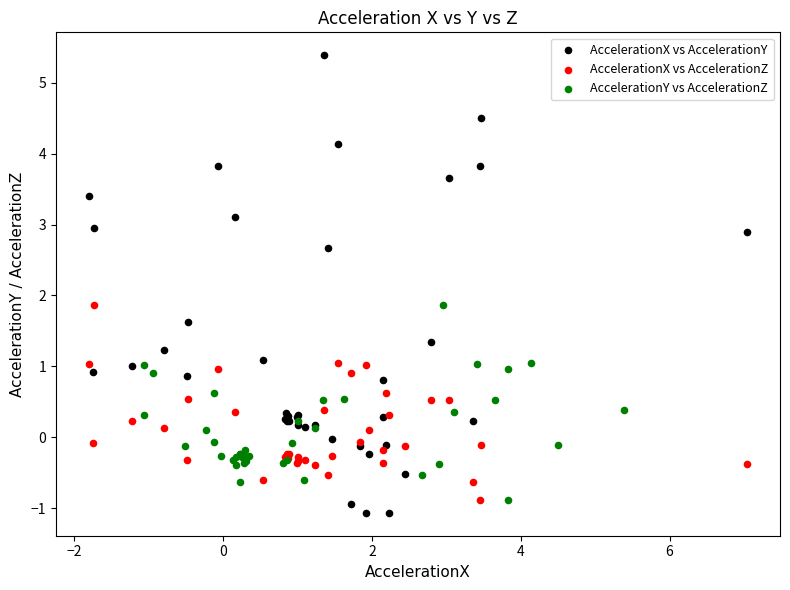

Which series reaches the maximum Y coordinate?

AccelerationX vs AccelerationY